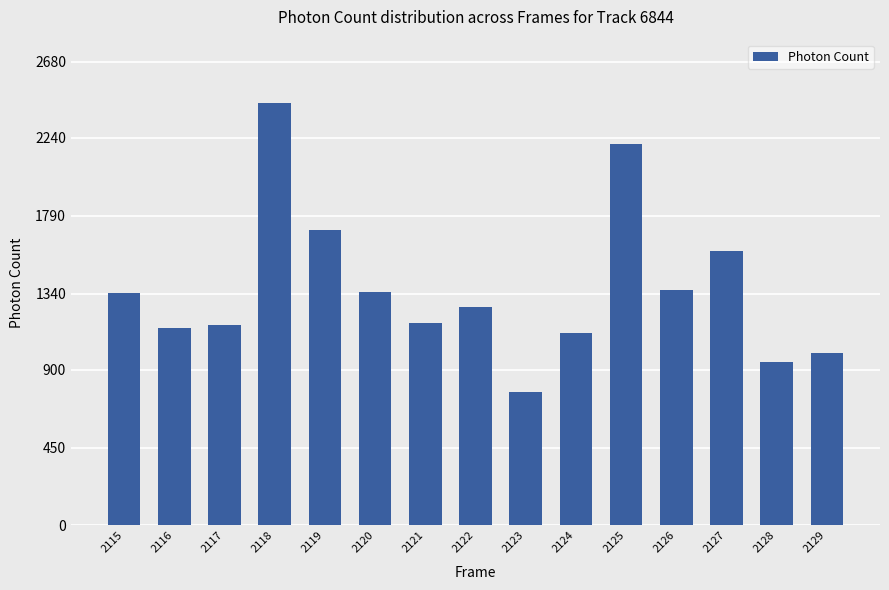

What is the value of the 10th bar from the left?

1114.8